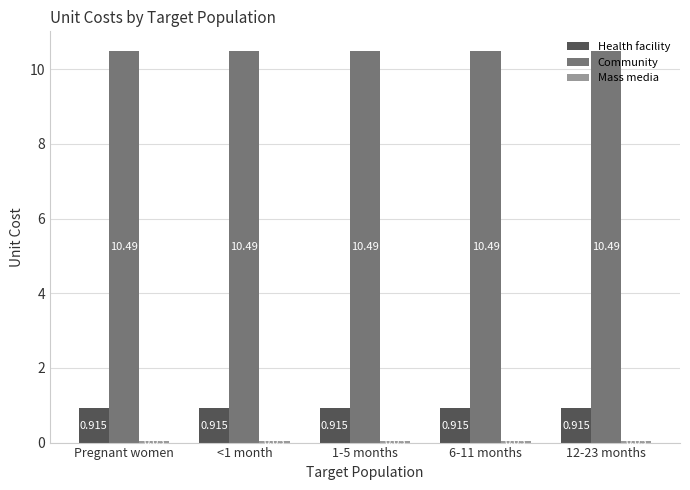

Which series has the largest total across all categories?

Community